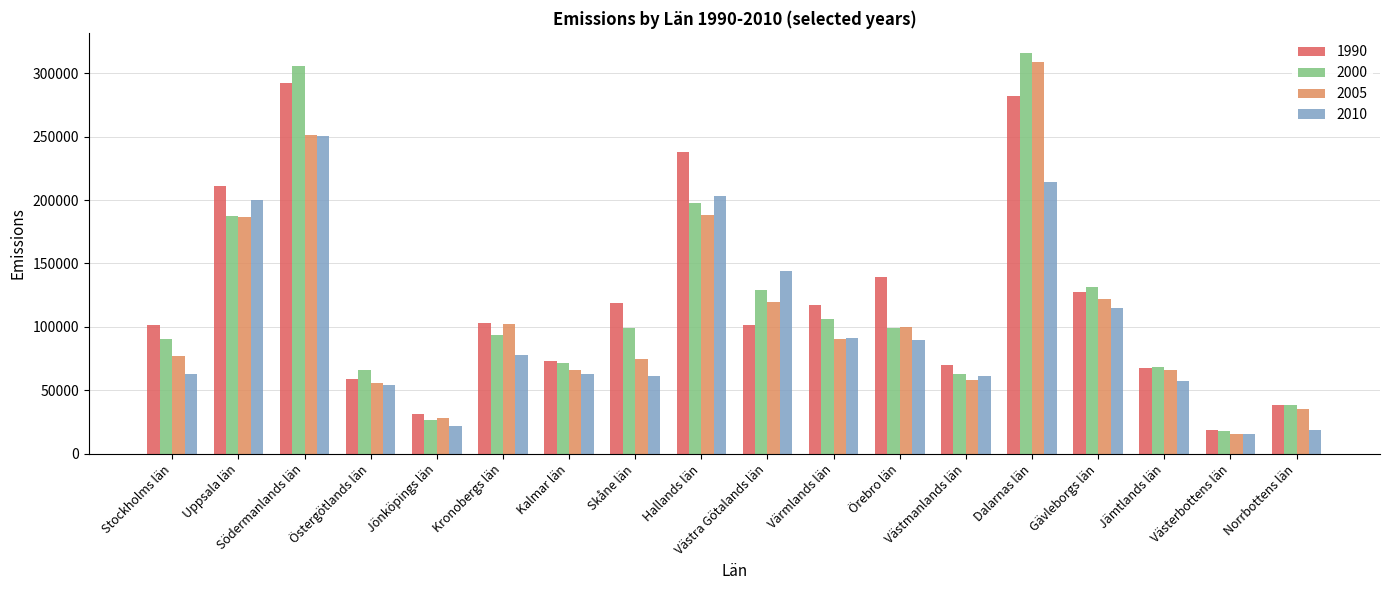

What is the minimum value for 2000?

17529.4